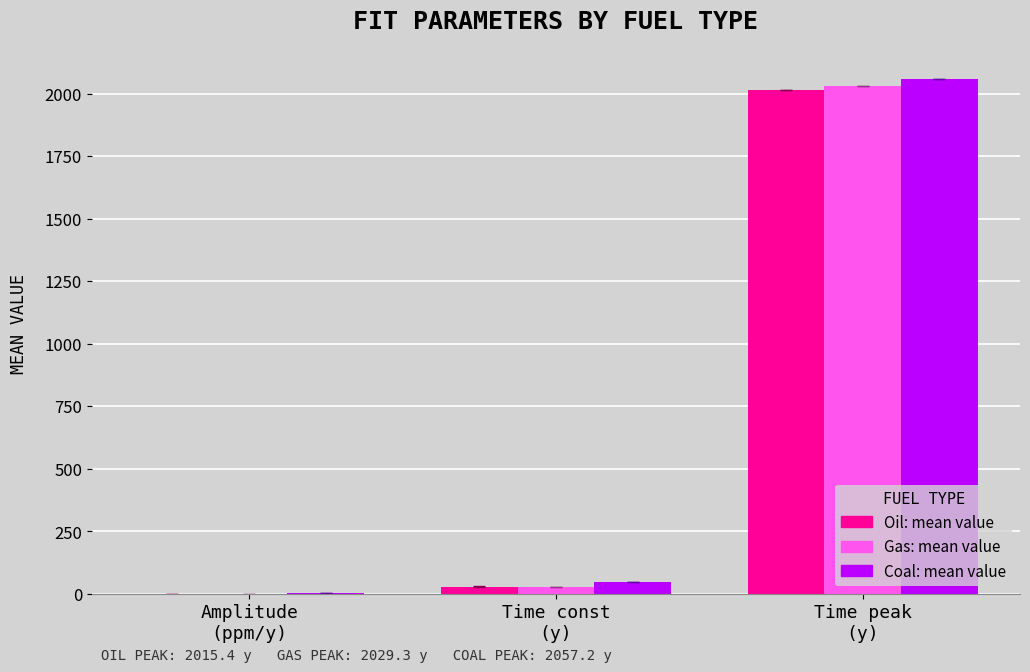

What is the maximum value shown in the chart?

2057.2